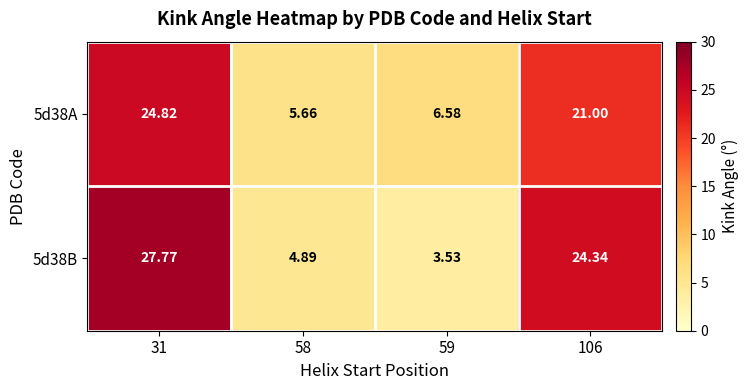

Is the value of 5d38B at 59 greater than the value of 5d38A at 58?

No